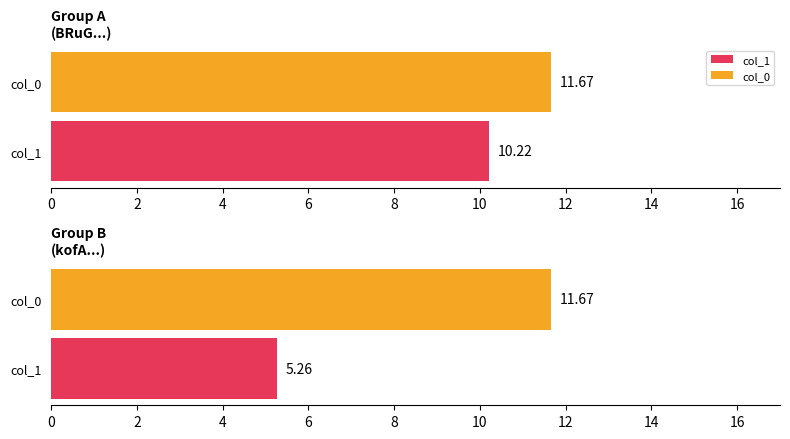

Rank the series by their average value, from highest to lowest.

col_0, col_1